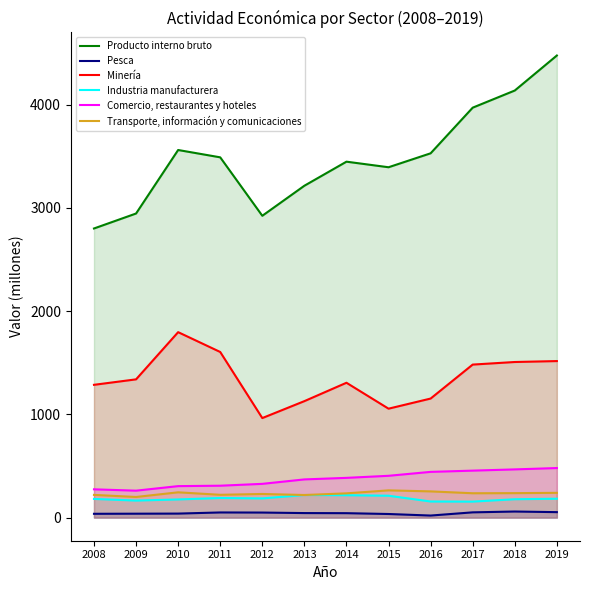

How many lines are shown in the chart?

6